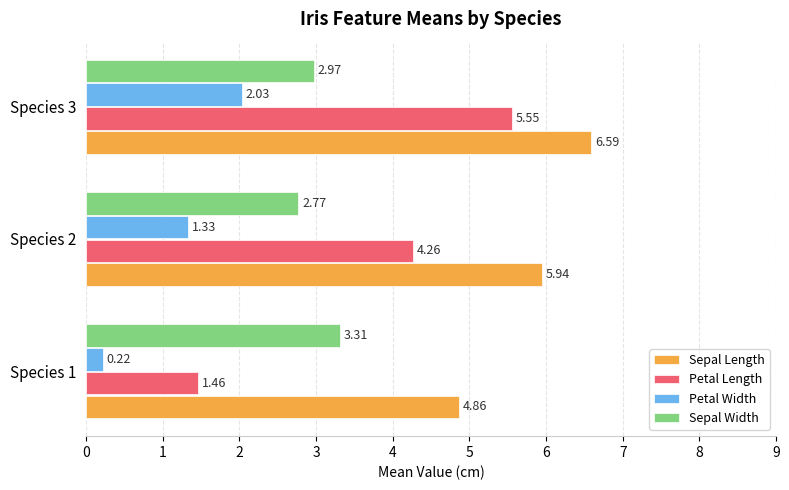

At how many categories does at least one series exceed 4?

3